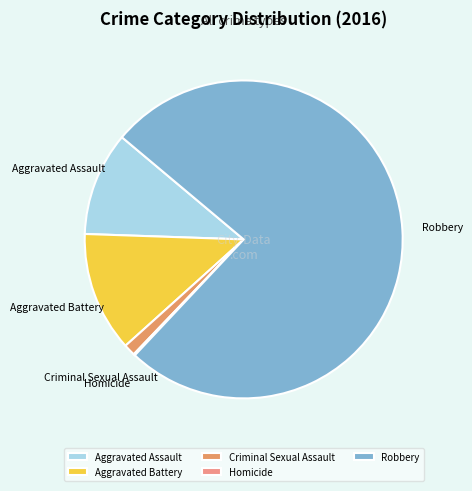

True or false: Aggravated Battery accounts for 19% of the total.

False